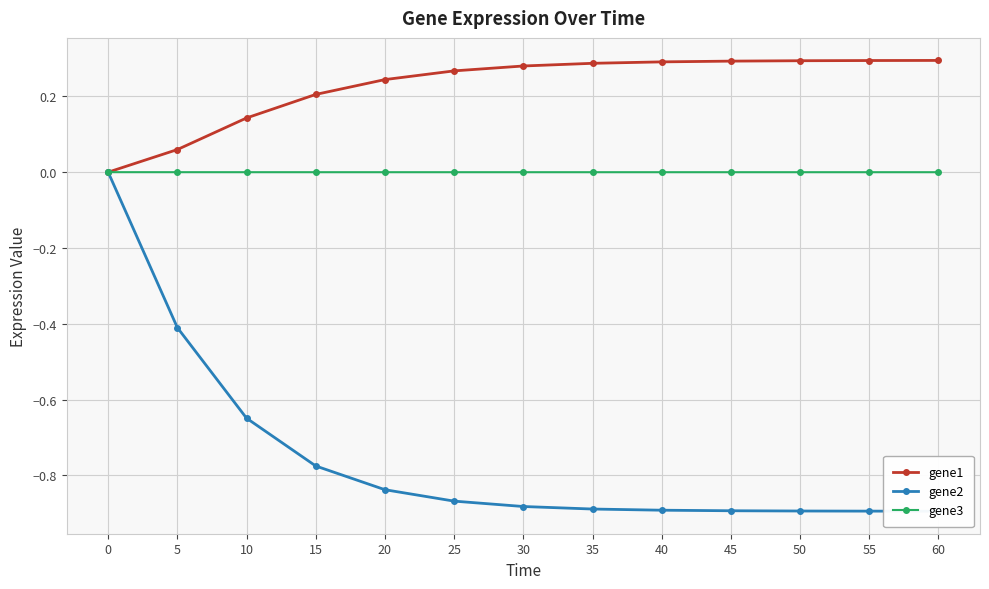

How many positive values does the gene1 series have?

12